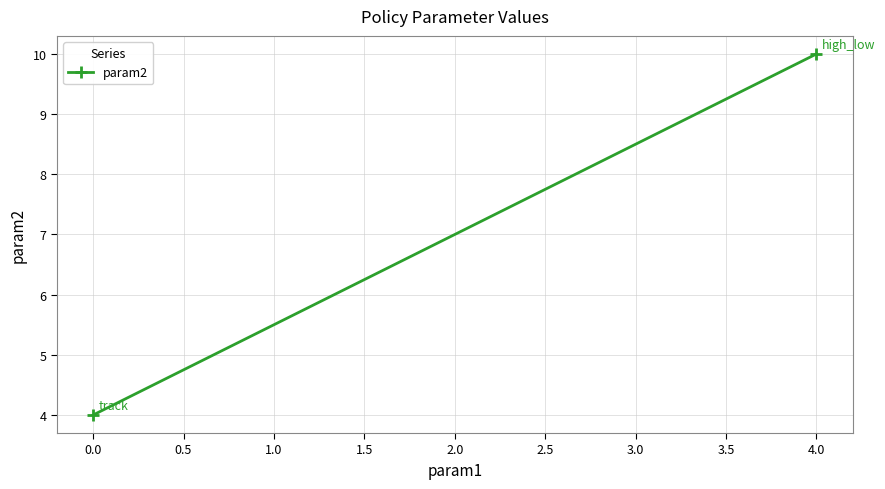

How many values are between 4 and 10?

2